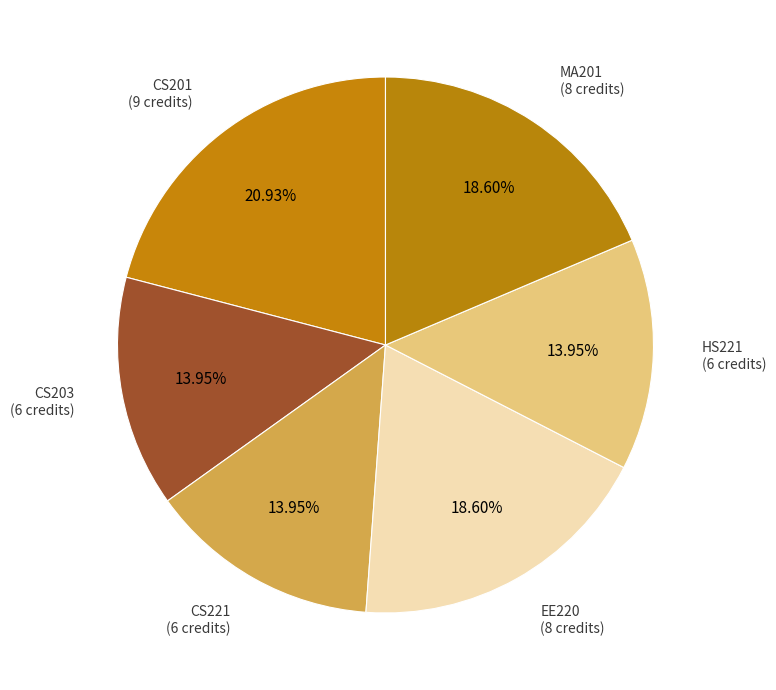

How many slices are in this pie chart?

6